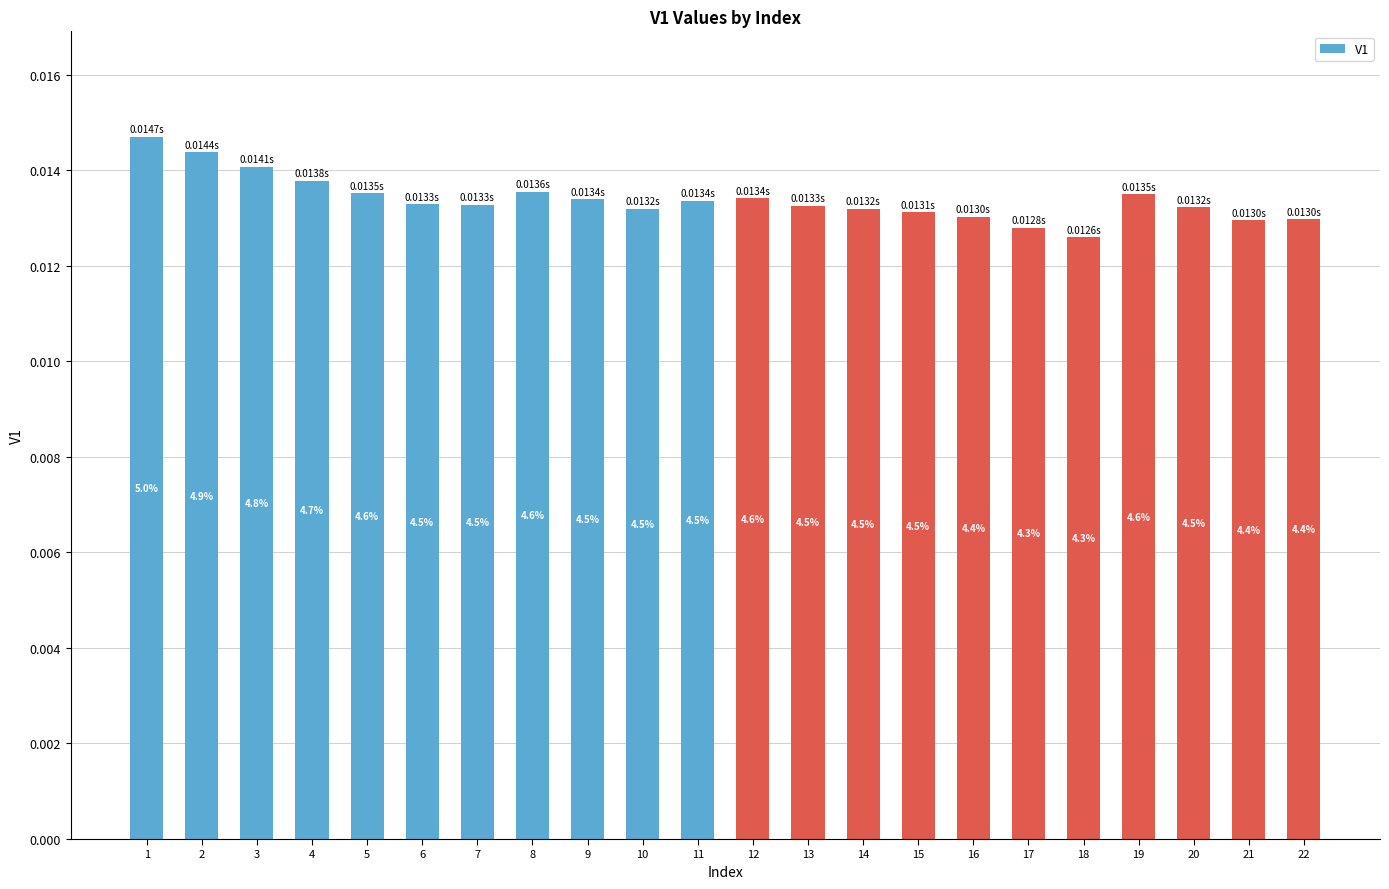

Does the chart contain any negative values?

No